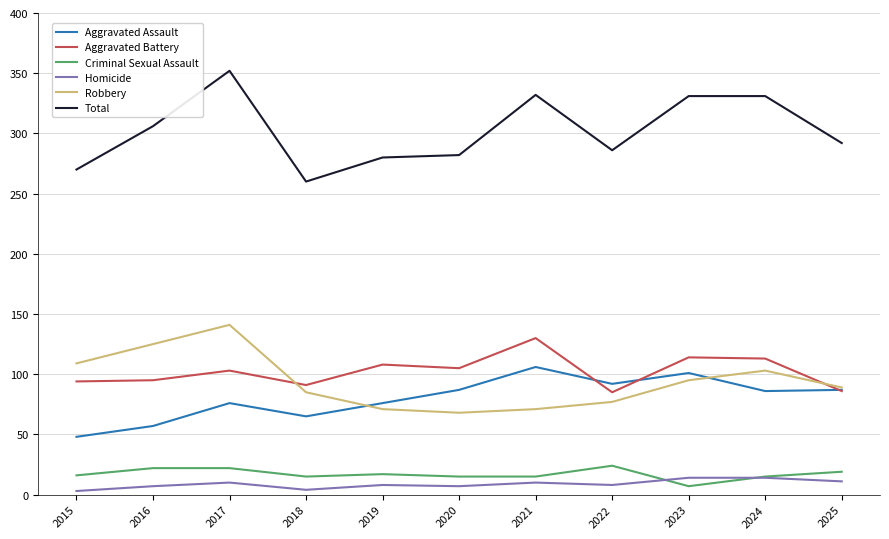

Which series has the widest spread of values?

Total